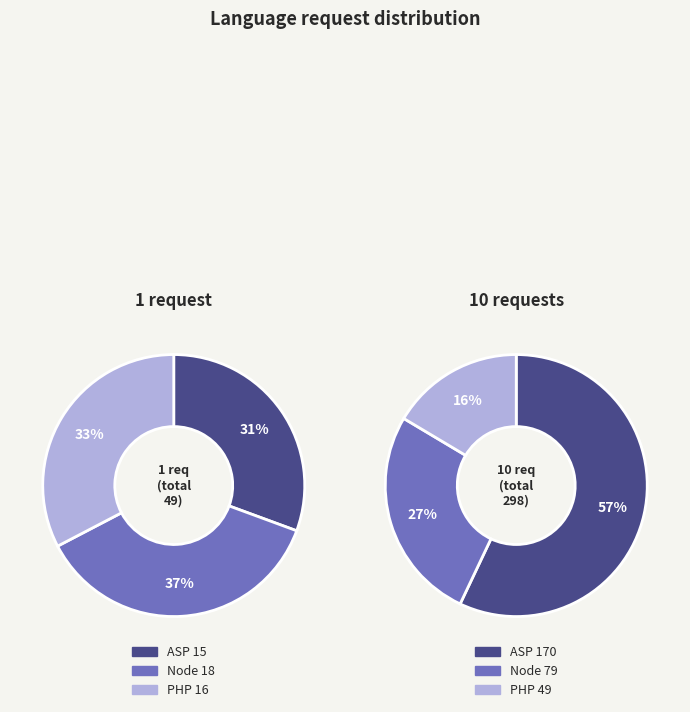

Between ASP and Node, which is larger?

Node